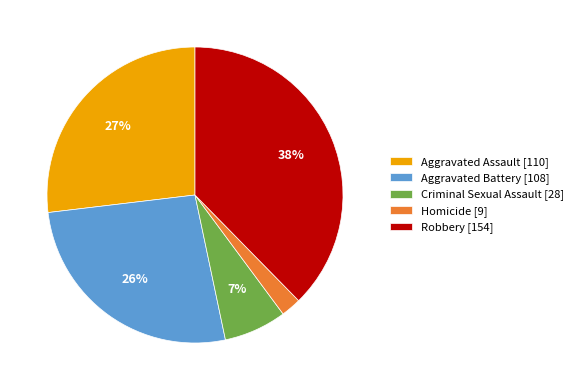

Count the number of slices in the pie.

5